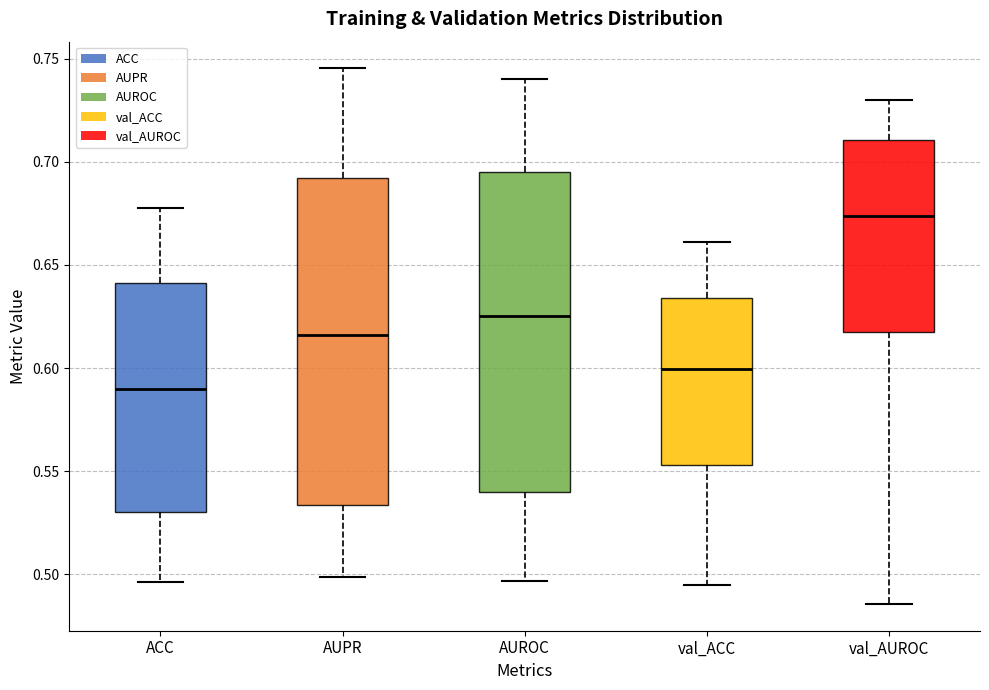

Where does the median line of the box for val_ACC sit on the y-axis? The values are not printed on the chart, so give them approximately, as read against the axis.

0.600